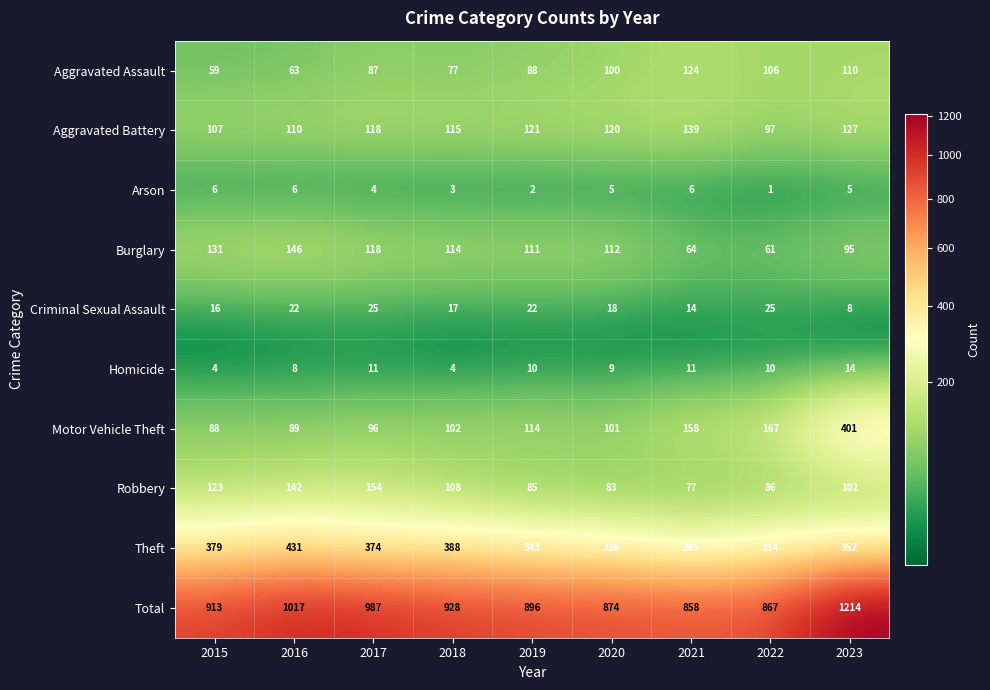

List the series in order of their peak value, lowest first.

Arson, Homicide, Criminal Sexual Assault, Aggravated Assault, Aggravated Battery, Burglary, Robbery, Motor Vehicle Theft, Theft, Total